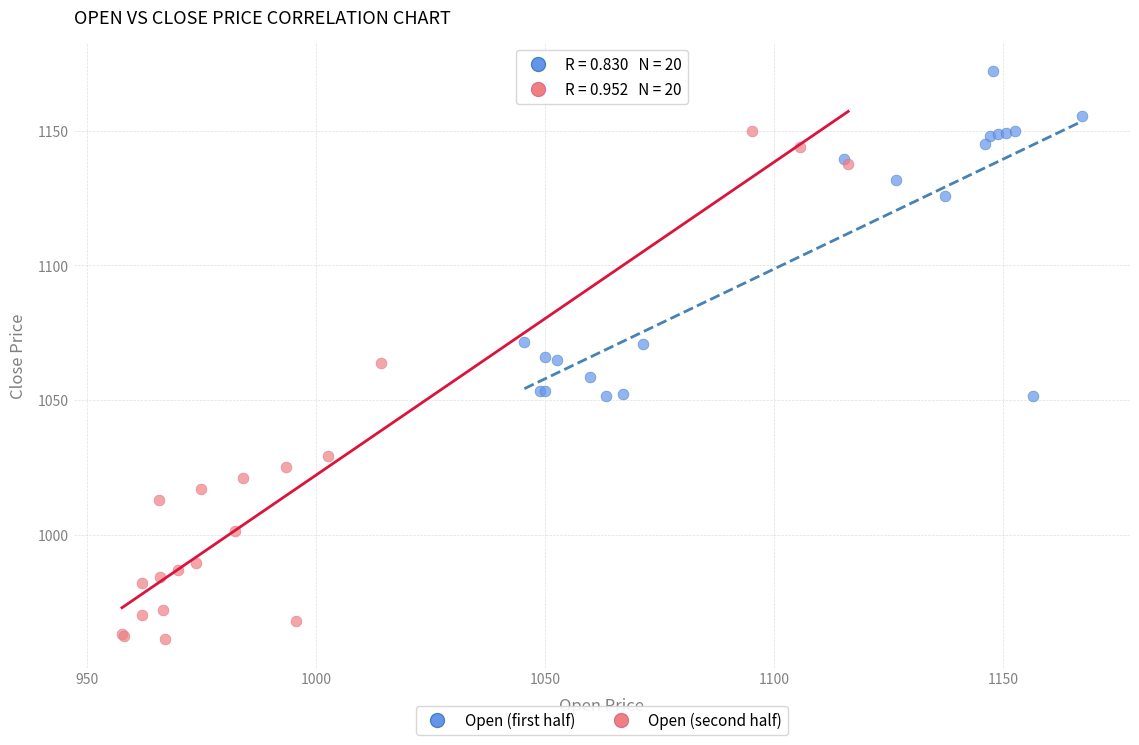

Which series contains the highest Y value?

Open (first half)